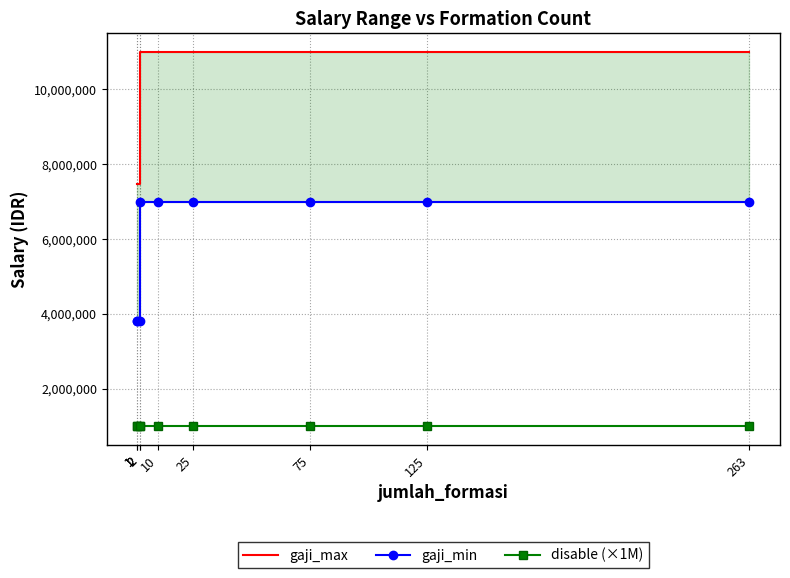

What is the value of the gaji_max point at the 6th from the left?

11000000